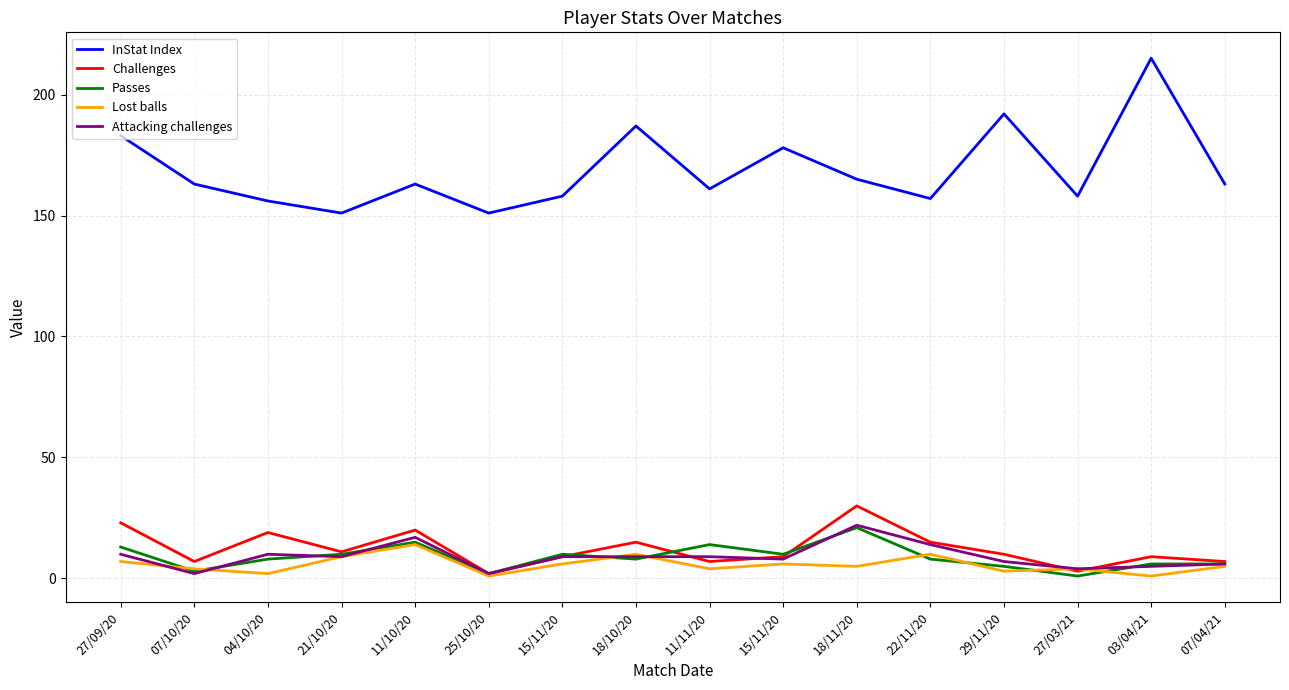

True or false: Attacking challenges has more than 1 points higher than both neighbors.

True